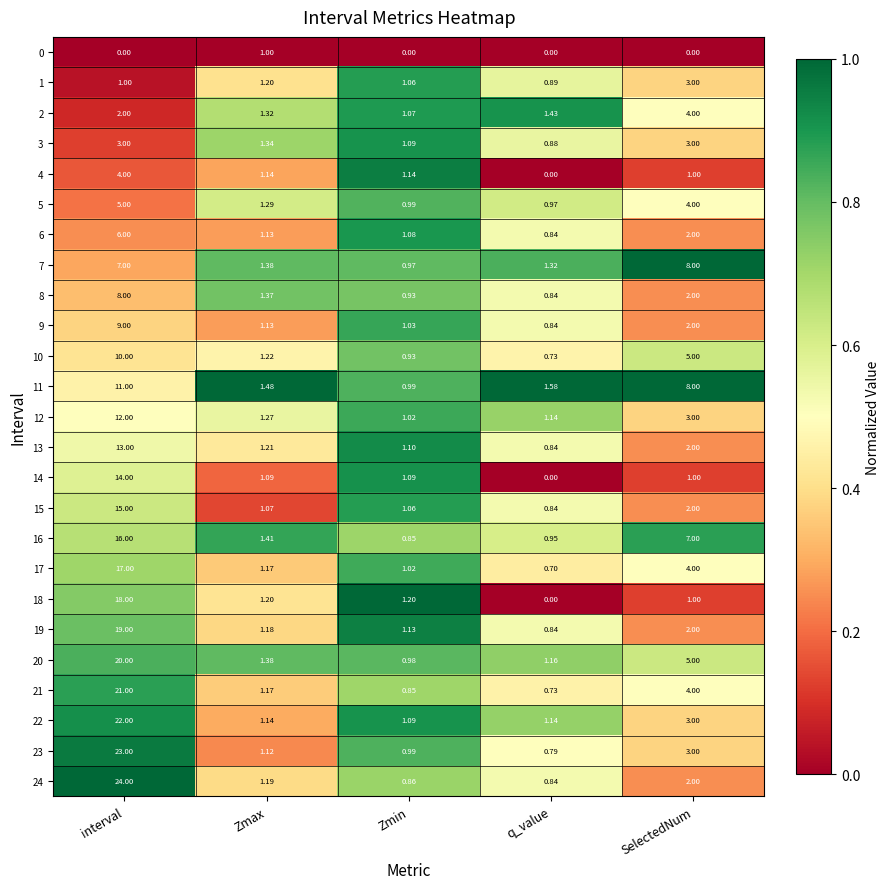

Which category has the highest value across all series?

interval